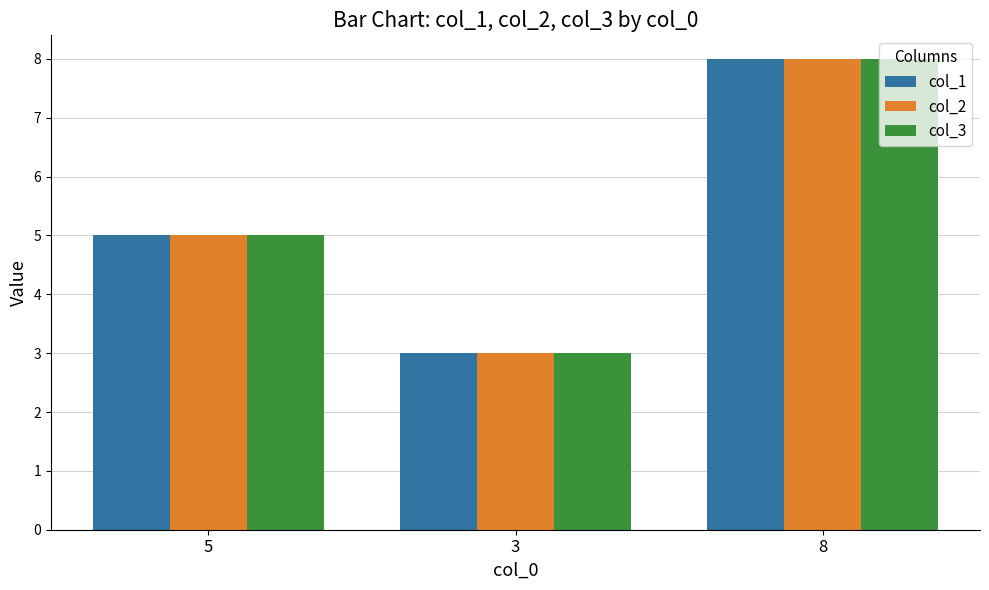

True or false: col_3 has a value of 3 at 3.

True